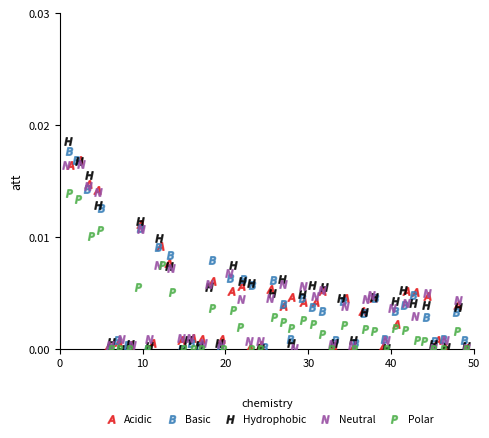

Which series has the largest Y range (max minus min)?

Hydrophobic